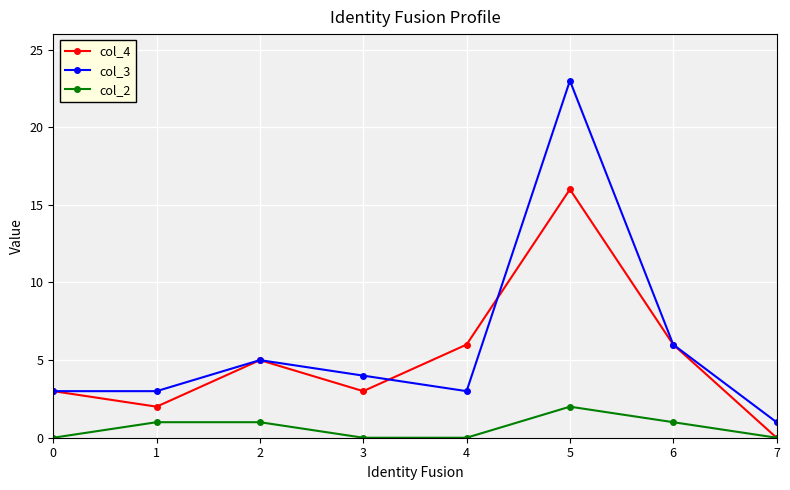

Rank the series by their maximum value, from lowest to highest.

col_2, col_4, col_3